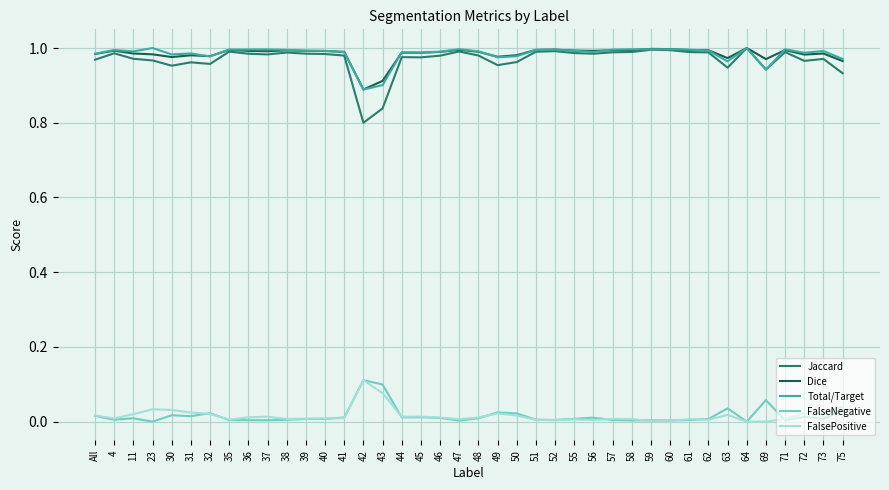

Which category has the highest value in the FalsePositive series?

42